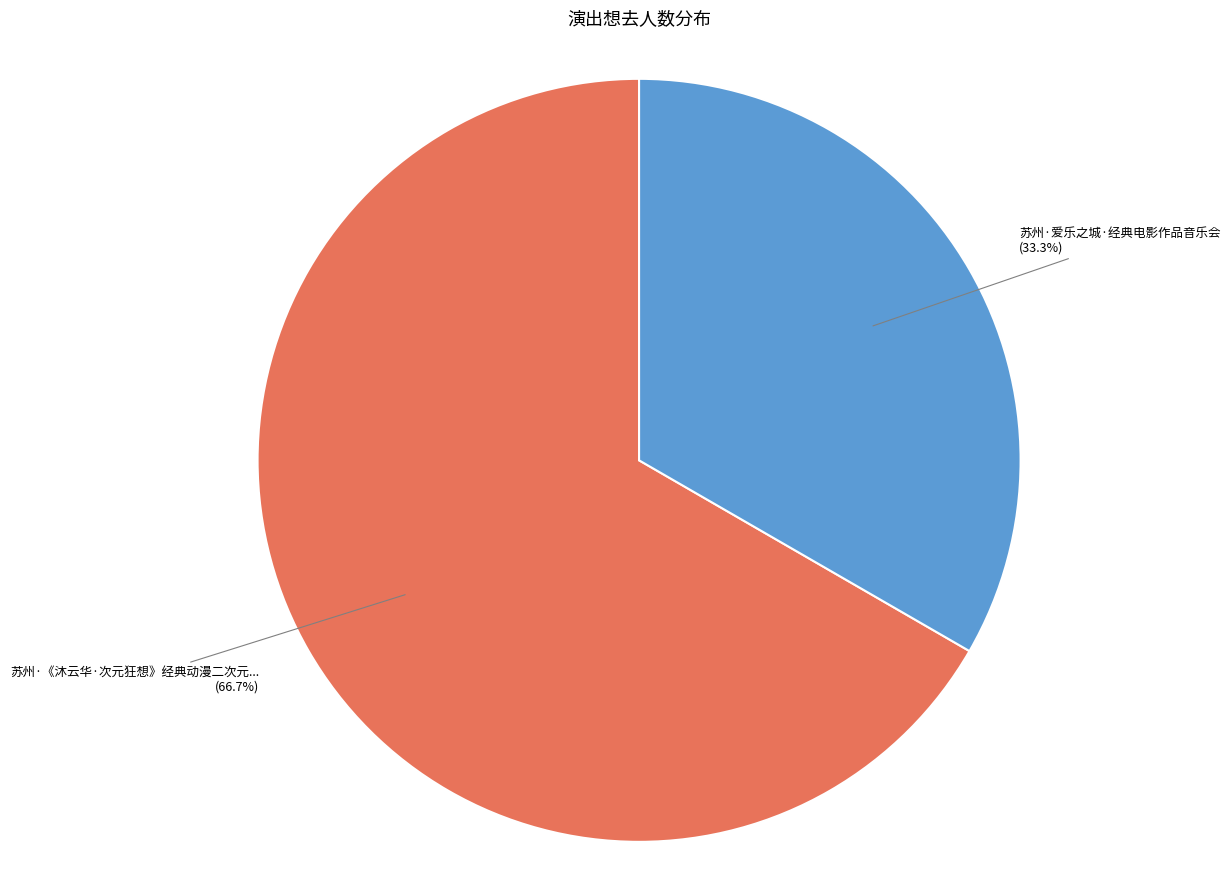

Count the number of slices in the pie.

2